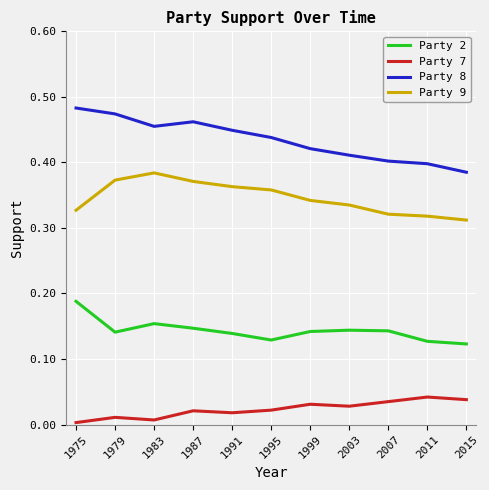

At which category does Party 9 reach its first local peak?

1983